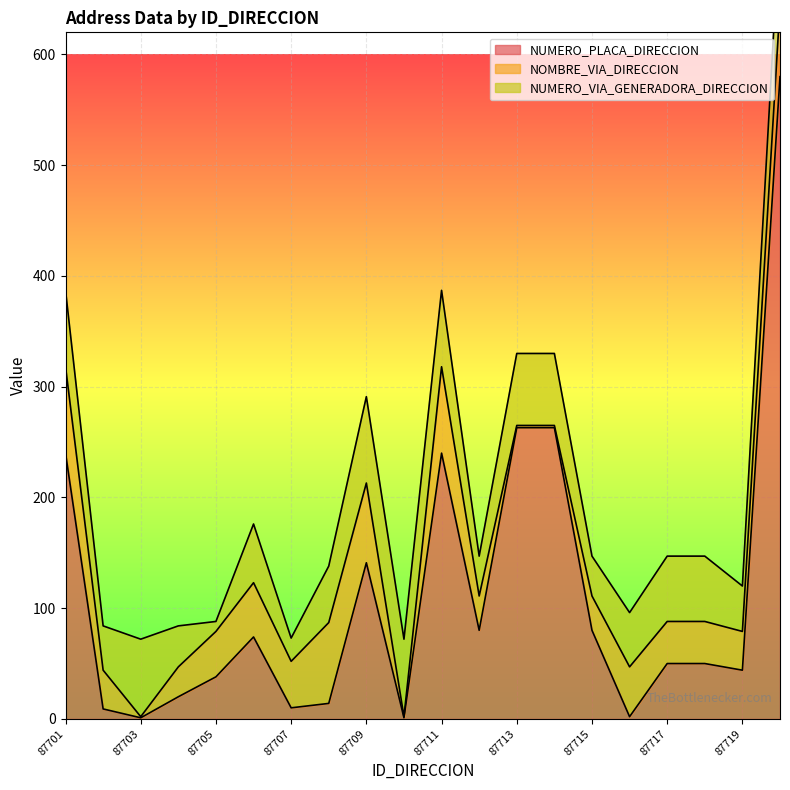

Is the value of NUMERO_VIA_GENERADORA_DIRECCION at 87701 greater than the value of NOMBRE_VIA_DIRECCION at 87706?

Yes